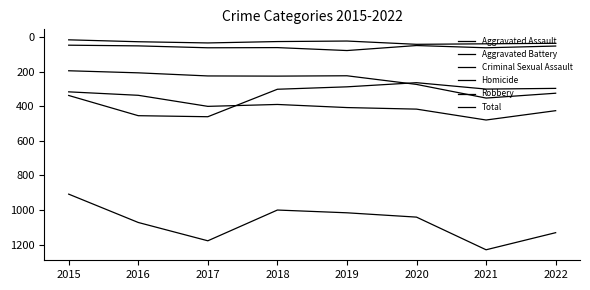

Which category has the highest value across all series?

2021